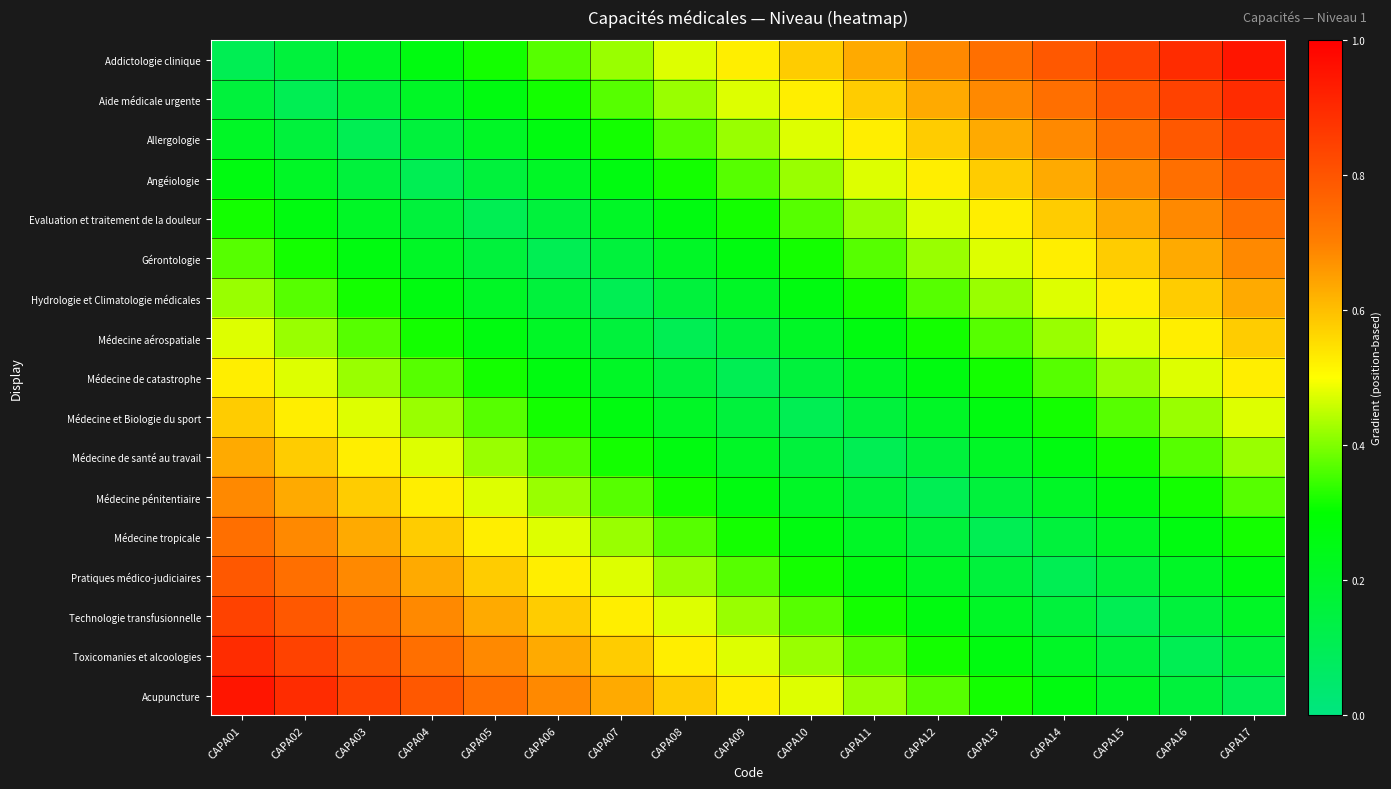

Reading left to right, what are all the values shown in this chart?

Addictologie clinique: CAPA01=0.1	CAPA02=0.2	CAPA03=0.2	CAPA04=0.3	CAPA05=0.3	CAPA06=0.4	CAPA07=0.4	CAPA08=0.5	CAPA09=0.5	CAPA10=0.6	CAPA11=0.6	CAPA12=0.7	CAPA13=0.7	CAPA14=0.8	CAPA15=0.8	CAPA16=0.9	CAPA17=0.9
Aide médicale urgente: CAPA01=0.2	CAPA02=0.1	CAPA03=0.2	CAPA04=0.2	CAPA05=0.3	CAPA06=0.3	CAPA07=0.4	CAPA08=0.4	CAPA09=0.5	CAPA10=0.5	CAPA11=0.6	CAPA12=0.6	CAPA13=0.7	CAPA14=0.7	CAPA15=0.8	CAPA16=0.8	CAPA17=0.9
Allergologie: CAPA01=0.2	CAPA02=0.2	CAPA03=0.1	CAPA04=0.2	CAPA05=0.2	CAPA06=0.3	CAPA07=0.3	CAPA08=0.4	CAPA09=0.4	CAPA10=0.5	CAPA11=0.5	CAPA12=0.6	CAPA13=0.6	CAPA14=0.7	CAPA15=0.7	CAPA16=0.8	CAPA17=0.8
Angéiologie: CAPA01=0.3	CAPA02=0.2	CAPA03=0.2	CAPA04=0.1	CAPA05=0.2	CAPA06=0.2	CAPA07=0.3	CAPA08=0.3	CAPA09=0.4	CAPA10=0.4	CAPA11=0.5	CAPA12=0.5	CAPA13=0.6	CAPA14=0.6	CAPA15=0.7	CAPA16=0.7	CAPA17=0.8
Evaluation et traitement de la douleur: CAPA01=0.3	CAPA02=0.3	CAPA03=0.2	CAPA04=0.2	CAPA05=0.1	CAPA06=0.2	CAPA07=0.2	CAPA08=0.3	CAPA09=0.3	CAPA10=0.4	CAPA11=0.4	CAPA12=0.5	CAPA13=0.5	CAPA14=0.6	CAPA15=0.6	CAPA16=0.7	CAPA17=0.7
Gérontologie: CAPA01=0.4	CAPA02=0.3	CAPA03=0.3	CAPA04=0.2	CAPA05=0.2	CAPA06=0.1	CAPA07=0.2	CAPA08=0.2	CAPA09=0.3	CAPA10=0.3	CAPA11=0.4	CAPA12=0.4	CAPA13=0.5	CAPA14=0.5	CAPA15=0.6	CAPA16=0.6	CAPA17=0.7
Hydrologie et Climatologie médicales: CAPA01=0.4	CAPA02=0.4	CAPA03=0.3	CAPA04=0.3	CAPA05=0.2	CAPA06=0.2	CAPA07=0.1	CAPA08=0.2	CAPA09=0.2	CAPA10=0.3	CAPA11=0.3	CAPA12=0.4	CAPA13=0.4	CAPA14=0.5	CAPA15=0.5	CAPA16=0.6	CAPA17=0.6
Médecine aérospatiale: CAPA01=0.5	CAPA02=0.4	CAPA03=0.4	CAPA04=0.3	CAPA05=0.3	CAPA06=0.2	CAPA07=0.2	CAPA08=0.1	CAPA09=0.2	CAPA10=0.2	CAPA11=0.3	CAPA12=0.3	CAPA13=0.4	CAPA14=0.4	CAPA15=0.5	CAPA16=0.5	CAPA17=0.6
Médecine de catastrophe: CAPA01=0.5	CAPA02=0.5	CAPA03=0.4	CAPA04=0.4	CAPA05=0.3	CAPA06=0.3	CAPA07=0.2	CAPA08=0.2	CAPA09=0.1	CAPA10=0.2	CAPA11=0.2	CAPA12=0.3	CAPA13=0.3	CAPA14=0.4	CAPA15=0.4	CAPA16=0.5	CAPA17=0.5
Médecine et Biologie du sport: CAPA01=0.6	CAPA02=0.5	CAPA03=0.5	CAPA04=0.4	CAPA05=0.4	CAPA06=0.3	CAPA07=0.3	CAPA08=0.2	CAPA09=0.2	CAPA10=0.1	CAPA11=0.2	CAPA12=0.2	CAPA13=0.3	CAPA14=0.3	CAPA15=0.4	CAPA16=0.4	CAPA17=0.5
Médecine de santé au travail: CAPA01=0.6	CAPA02=0.6	CAPA03=0.5	CAPA04=0.5	CAPA05=0.4	CAPA06=0.4	CAPA07=0.3	CAPA08=0.3	CAPA09=0.2	CAPA10=0.2	CAPA11=0.1	CAPA12=0.2	CAPA13=0.2	CAPA14=0.3	CAPA15=0.3	CAPA16=0.4	CAPA17=0.4
Médecine pénitentiaire: CAPA01=0.7	CAPA02=0.6	CAPA03=0.6	CAPA04=0.5	CAPA05=0.5	CAPA06=0.4	CAPA07=0.4	CAPA08=0.3	CAPA09=0.3	CAPA10=0.2	CAPA11=0.2	CAPA12=0.1	CAPA13=0.2	CAPA14=0.2	CAPA15=0.3	CAPA16=0.3	CAPA17=0.4
Médecine tropicale: CAPA01=0.7	CAPA02=0.7	CAPA03=0.6	CAPA04=0.6	CAPA05=0.5	CAPA06=0.5	CAPA07=0.4	CAPA08=0.4	CAPA09=0.3	CAPA10=0.3	CAPA11=0.2	CAPA12=0.2	CAPA13=0.1	CAPA14=0.2	CAPA15=0.2	CAPA16=0.3	CAPA17=0.3
Pratiques médico-judiciaires: CAPA01=0.8	CAPA02=0.7	CAPA03=0.7	CAPA04=0.6	CAPA05=0.6	CAPA06=0.5	CAPA07=0.5	CAPA08=0.4	CAPA09=0.4	CAPA10=0.3	CAPA11=0.3	CAPA12=0.2	CAPA13=0.2	CAPA14=0.1	CAPA15=0.2	CAPA16=0.2	CAPA17=0.3
Technologie transfusionnelle: CAPA01=0.8	CAPA02=0.8	CAPA03=0.7	CAPA04=0.7	CAPA05=0.6	CAPA06=0.6	CAPA07=0.5	CAPA08=0.5	CAPA09=0.4	CAPA10=0.4	CAPA11=0.3	CAPA12=0.3	CAPA13=0.2	CAPA14=0.2	CAPA15=0.1	CAPA16=0.2	CAPA17=0.2
Toxicomanies et alcoologies: CAPA01=0.9	CAPA02=0.8	CAPA03=0.8	CAPA04=0.7	CAPA05=0.7	CAPA06=0.6	CAPA07=0.6	CAPA08=0.5	CAPA09=0.5	CAPA10=0.4	CAPA11=0.4	CAPA12=0.3	CAPA13=0.3	CAPA14=0.2	CAPA15=0.2	CAPA16=0.1	CAPA17=0.2
Acupuncture: CAPA01=0.9	CAPA02=0.9	CAPA03=0.8	CAPA04=0.8	CAPA05=0.7	CAPA06=0.7	CAPA07=0.6	CAPA08=0.6	CAPA09=0.5	CAPA10=0.5	CAPA11=0.4	CAPA12=0.4	CAPA13=0.3	CAPA14=0.3	CAPA15=0.2	CAPA16=0.2	CAPA17=0.1